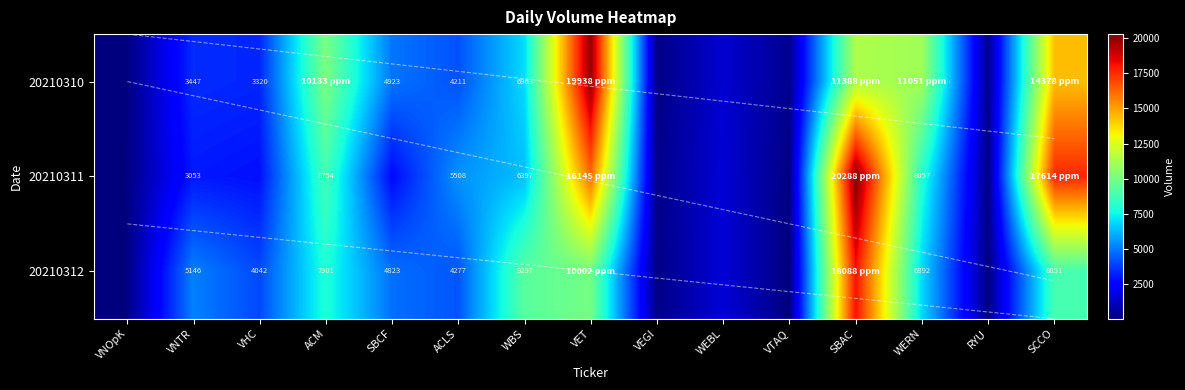

Is it true that 20210310 equals 4507 at VHC?

False